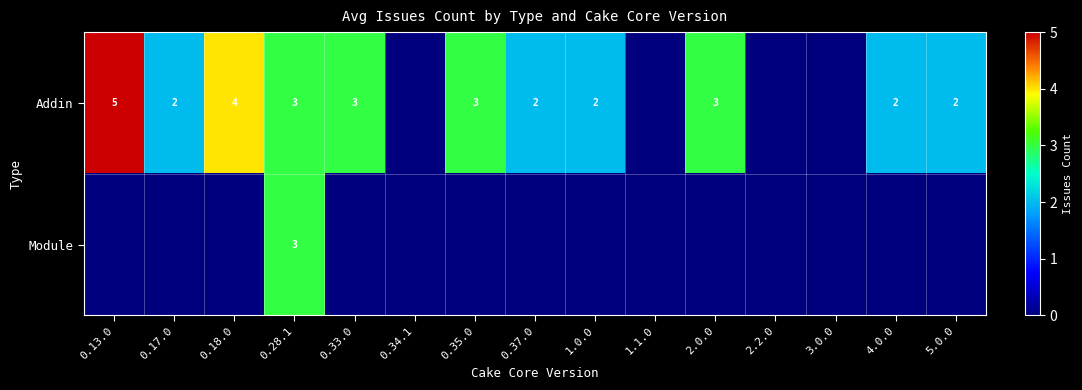

The Addin series shows 7 at 0.13.0. True or false?

False